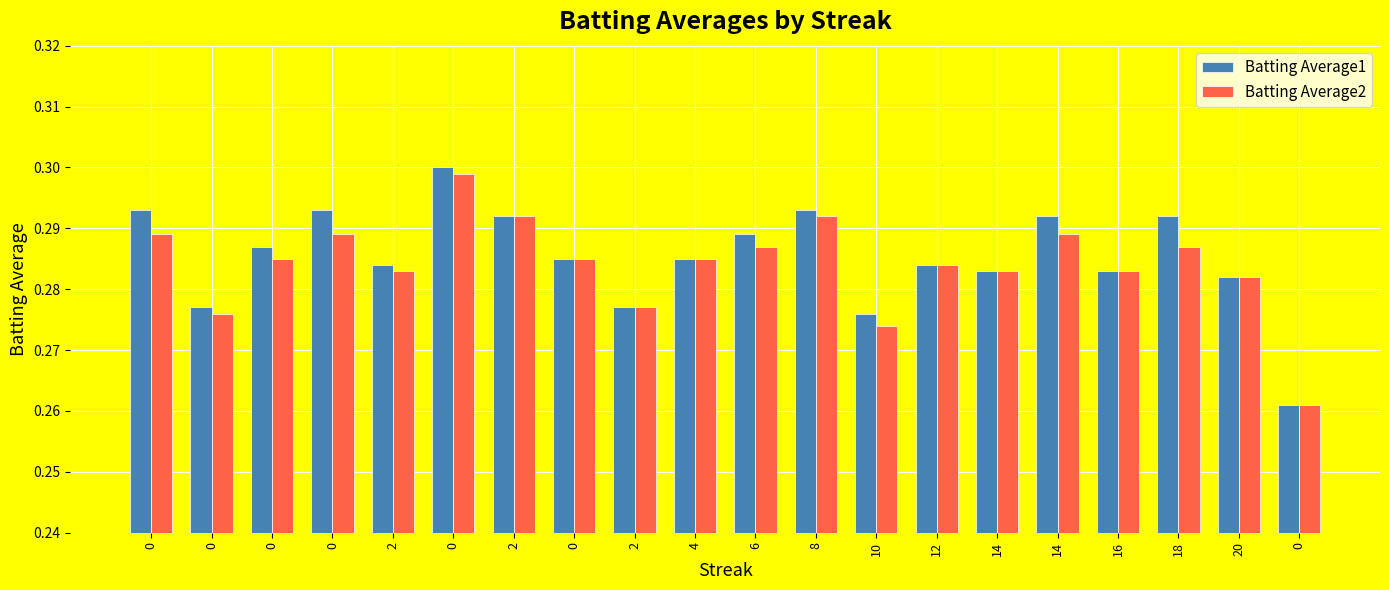

What is the highest value of the Batting Average1 series?

0.3